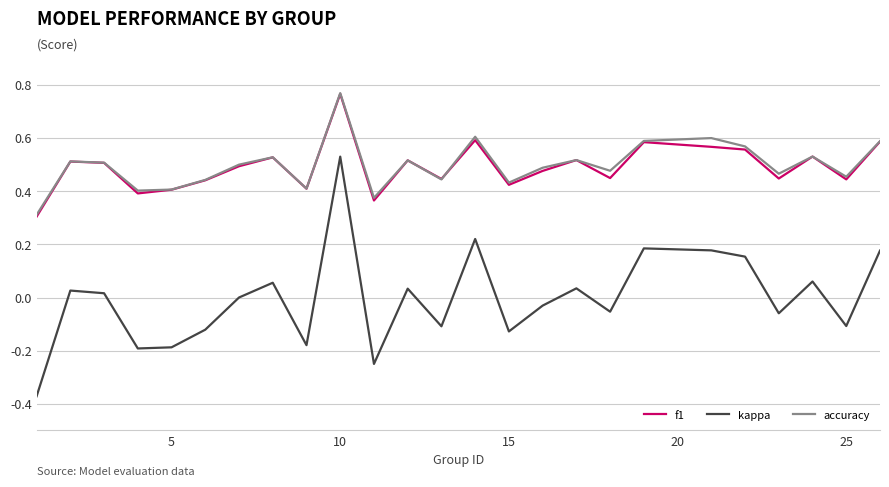

Which series has the largest range (max minus min)?

kappa